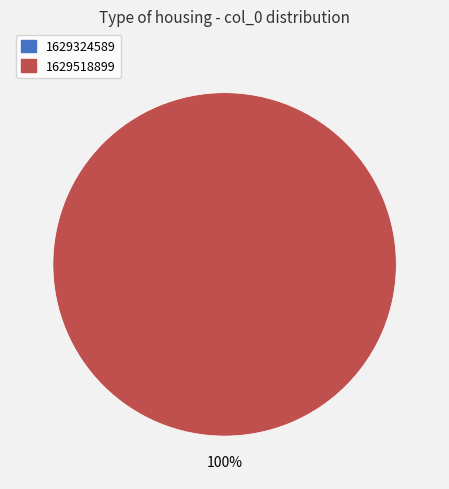

Rank the categories by value from highest to lowest.

1629518899, 1629324589